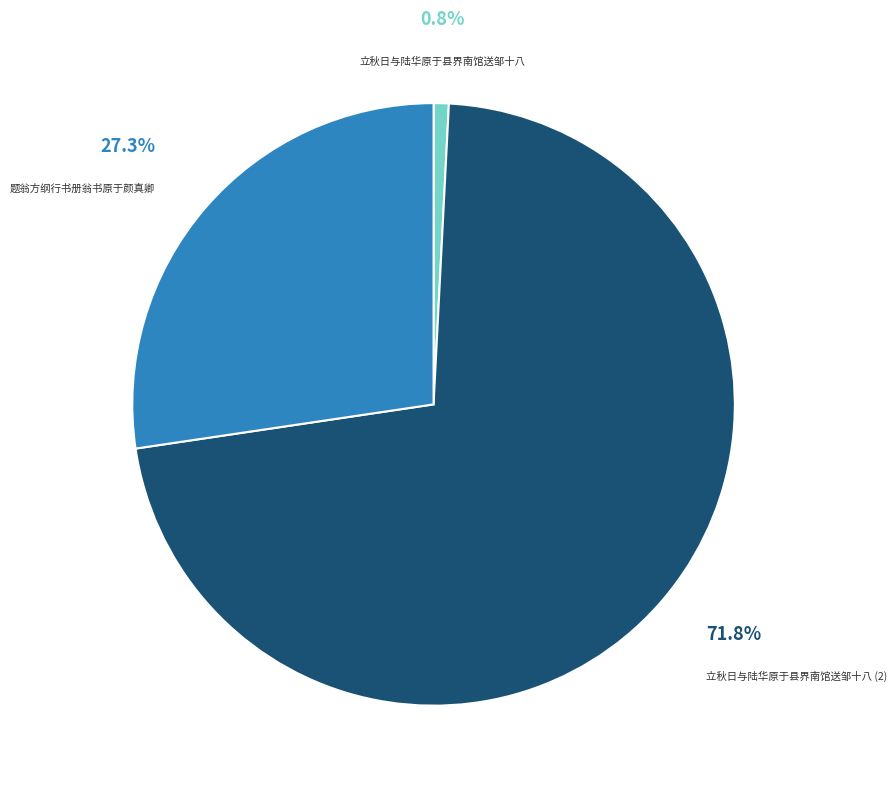

Which slice is the smallest?

立秋日与陆华原于县界南馆送邹十八